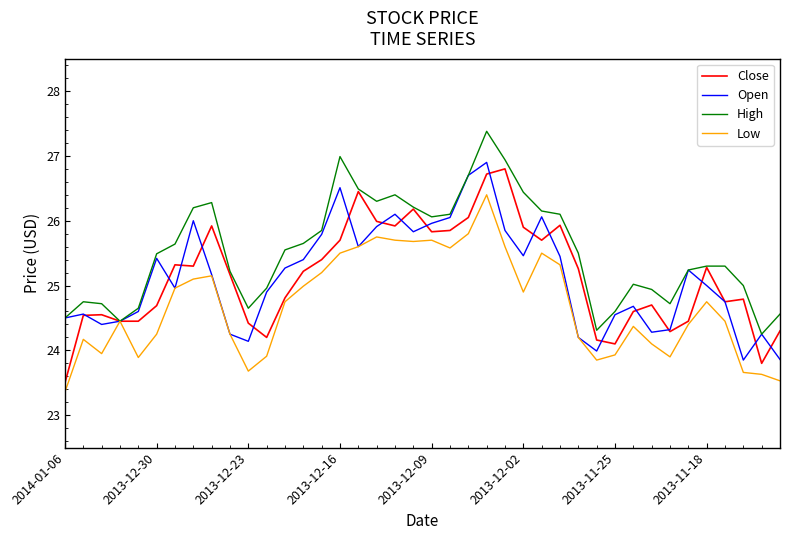

What is the sum of all Open values?

1005.2